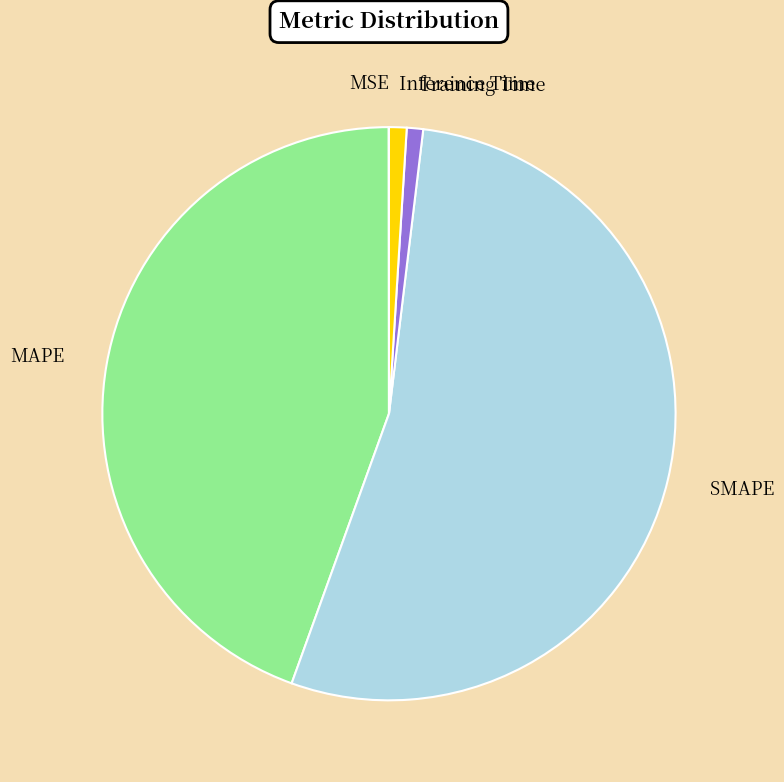

Between MAPE and SMAPE, which is larger?

SMAPE